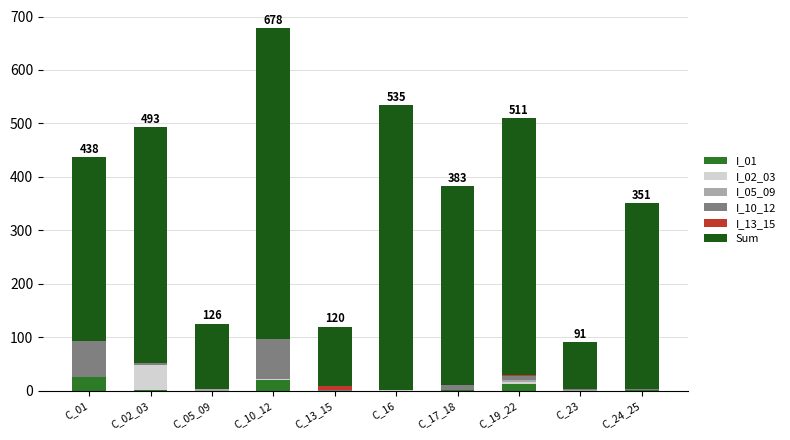

Count the number of categories in the chart.

10